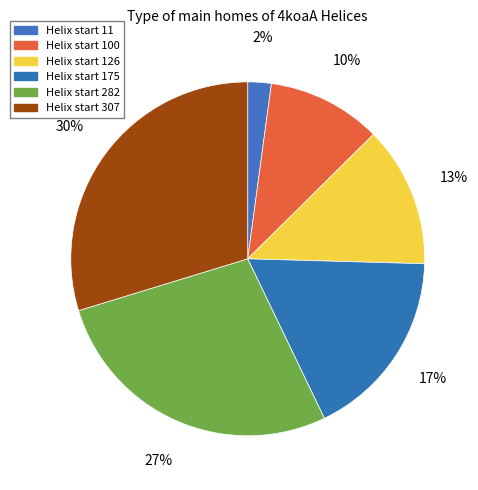

How many segments does this pie chart have?

6